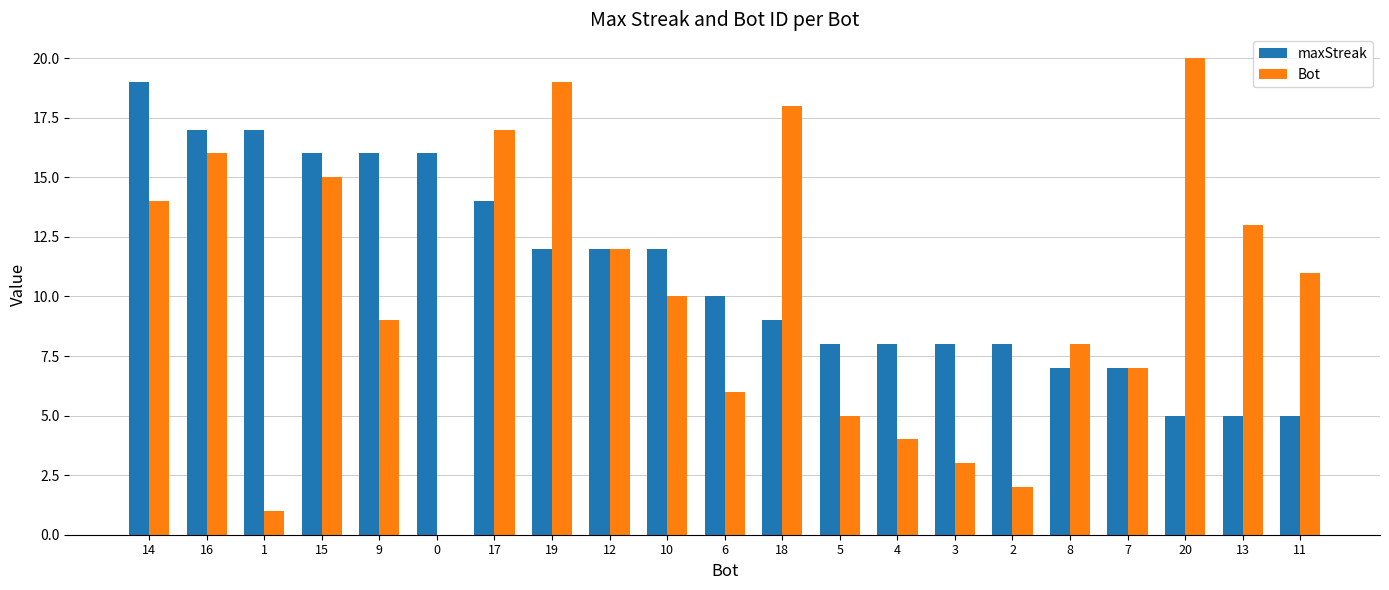

Is the value of maxStreak at 2 greater than the value of Bot at 3?

Yes